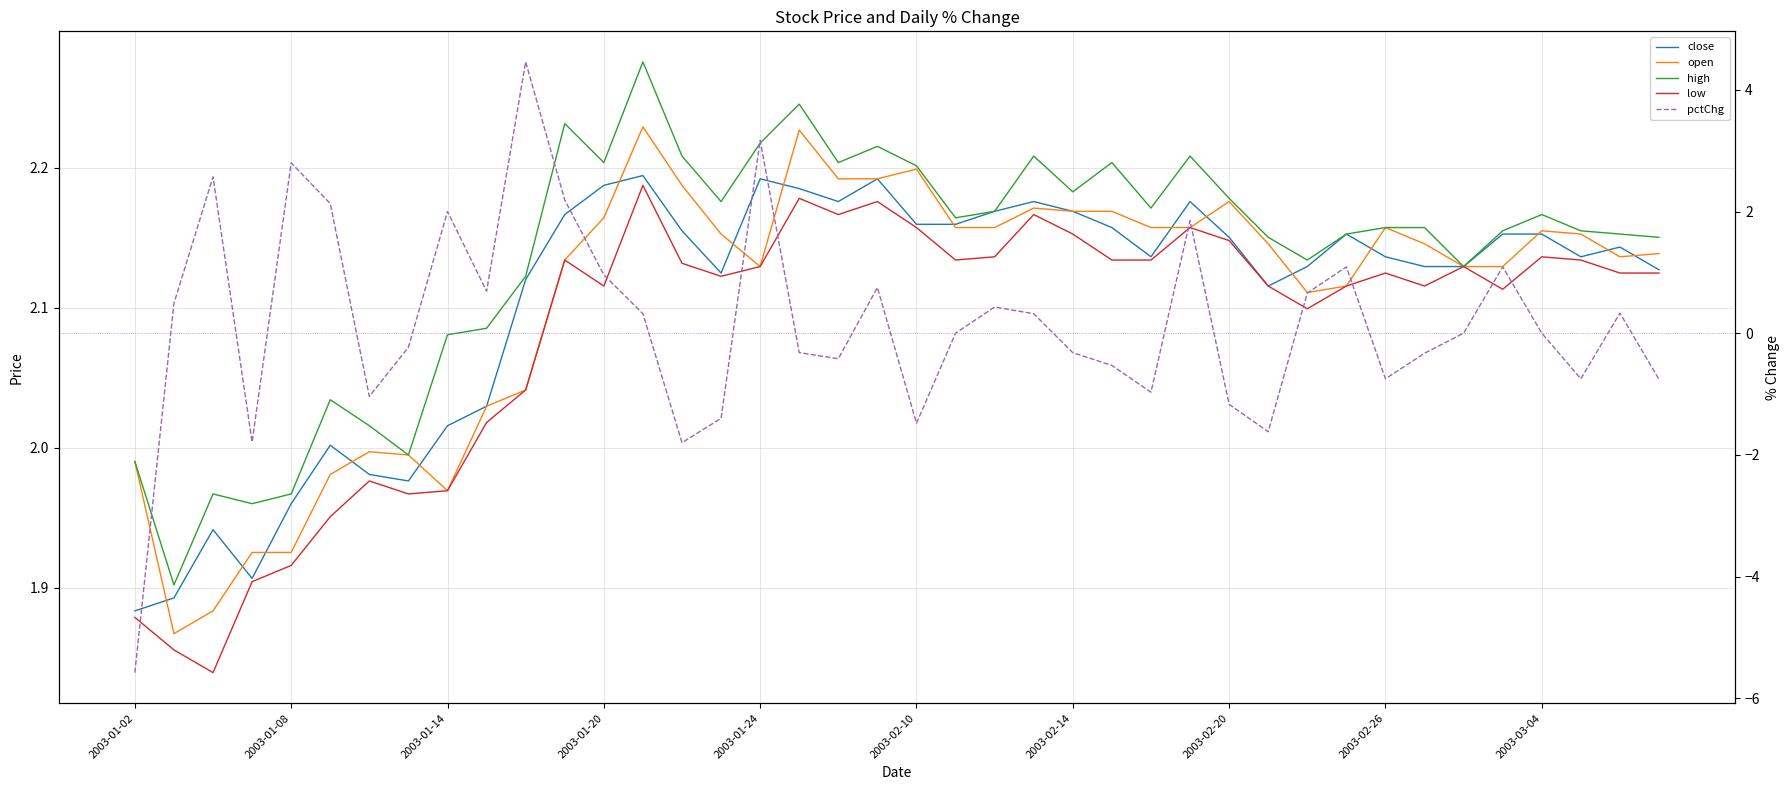

Is it true that close equals 2.5 at 2003-01-20?

False